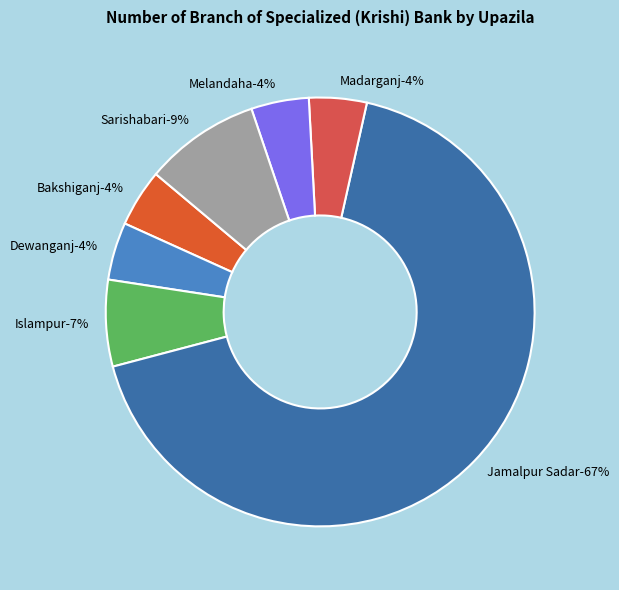

Which slice is the smallest?

Bakshiganj